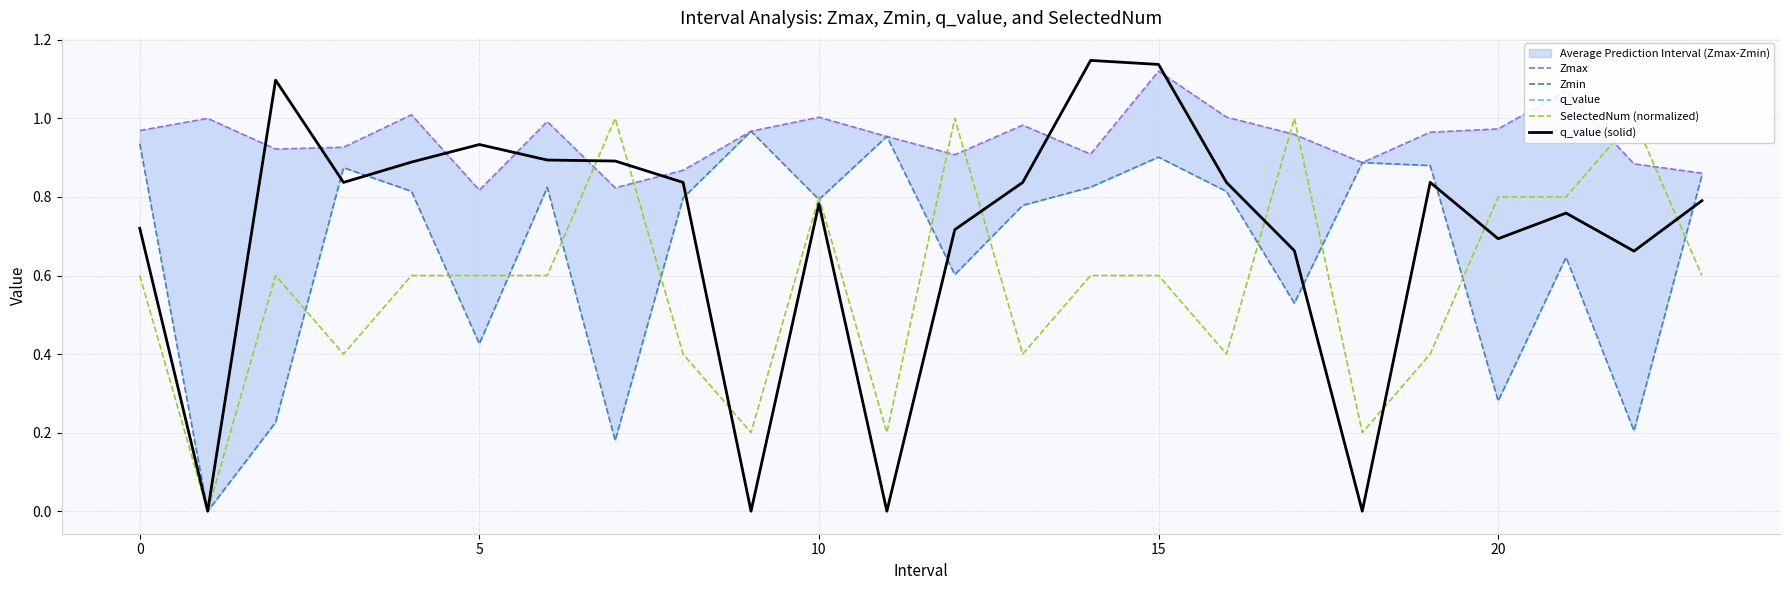

List the series in order of their peak value, highest first.

q_value, q_value (solid), Zmax, SelectedNum (normalized), Zmin